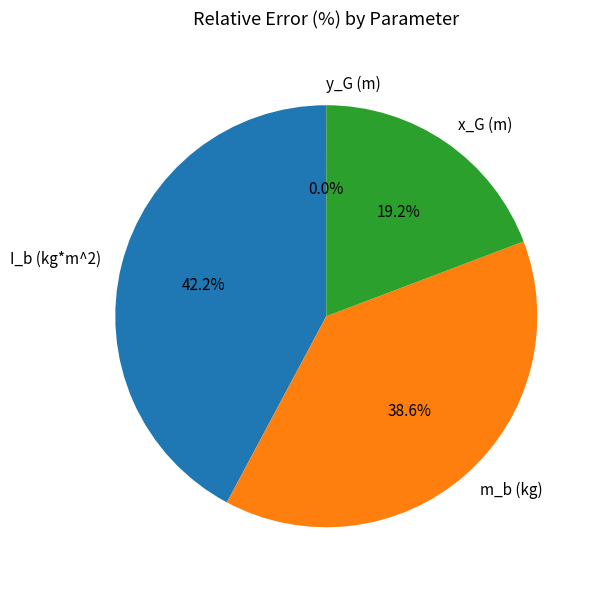

Which has a higher value, x_G (m) or I_b (kg*m^2)?

I_b (kg*m^2)